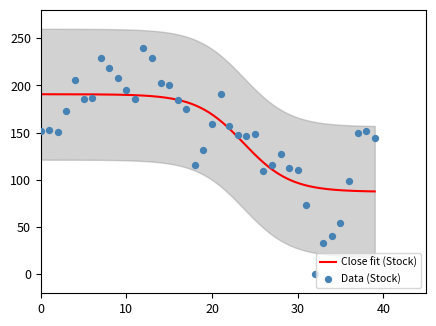

What is the maximum value for Close fit (Stock)?

190.7